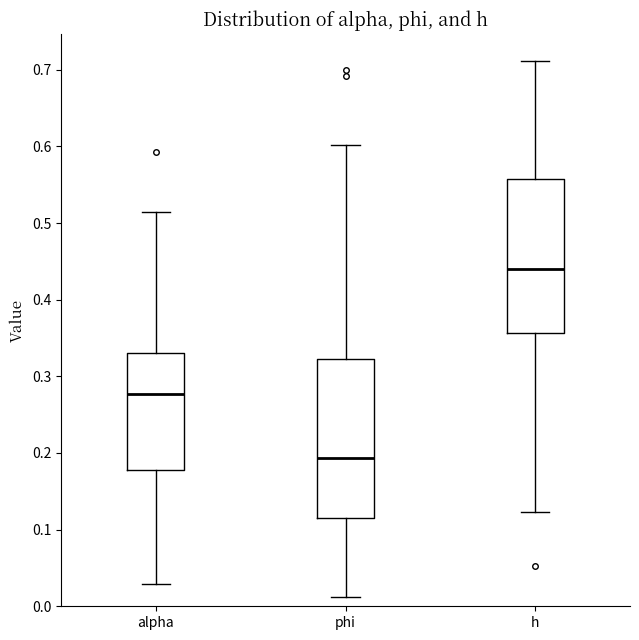

Reading left to right, transcribe this box plot: for each box, give where its median line is, the range the box spans, and where its two whiskers end, as read against the y-axis. The values are not printed on the chart, so give them approximately, as read against the axis.

alpha: median 0.28, box 0.18 to 0.33, whiskers 0.03 to 0.51
phi: median 0.19, box 0.12 to 0.32, whiskers 0.01 to 0.60
h: median 0.44, box 0.36 to 0.56, whiskers 0.12 to 0.71